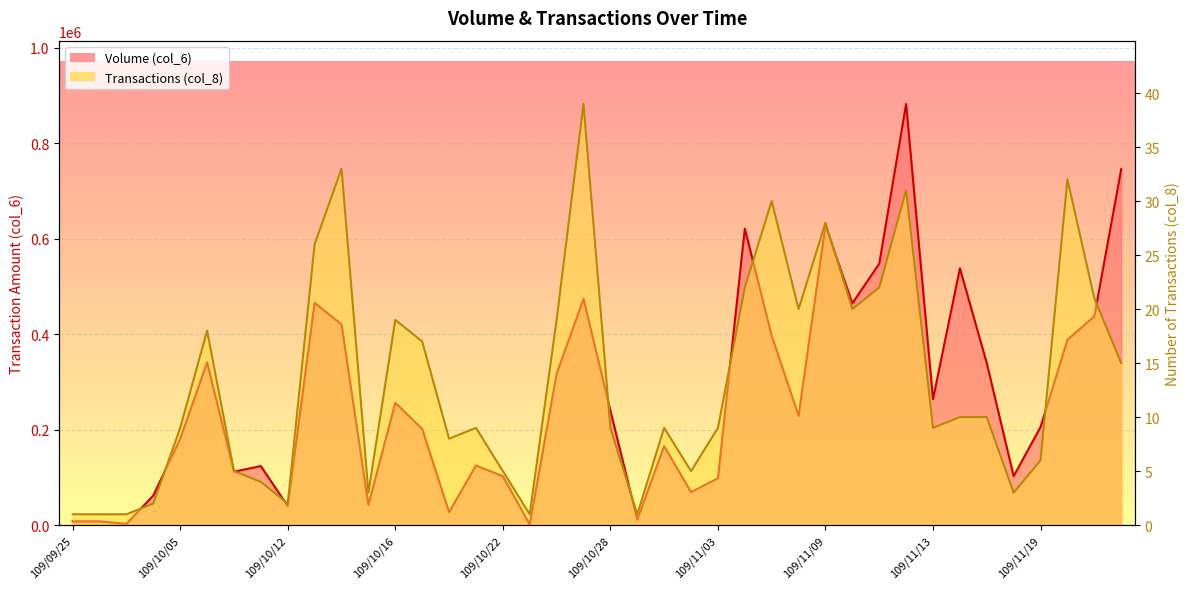

Reading left to right, list all the values displayed in this chart.

Volume (col_6): 7840	7840	2560	61940	180770	340910	111920	123590	39750	465650	420390	42450	256200	201460	27060	124800	102370	1220	316890	474020	239840	11300	165440	69070	98080	621030	396860	228970	627720	464590	547540	882430	263740	538020	339110	102450	205590	388250	437360	745700
Transactions (col_8): 1	1	1	2	9	18	5	4	2	26	33	3	19	17	8	9	5	1	19	39	9	1	9	5	9	22	30	20	28	20	22	31	9	10	10	3	6	32	21	15